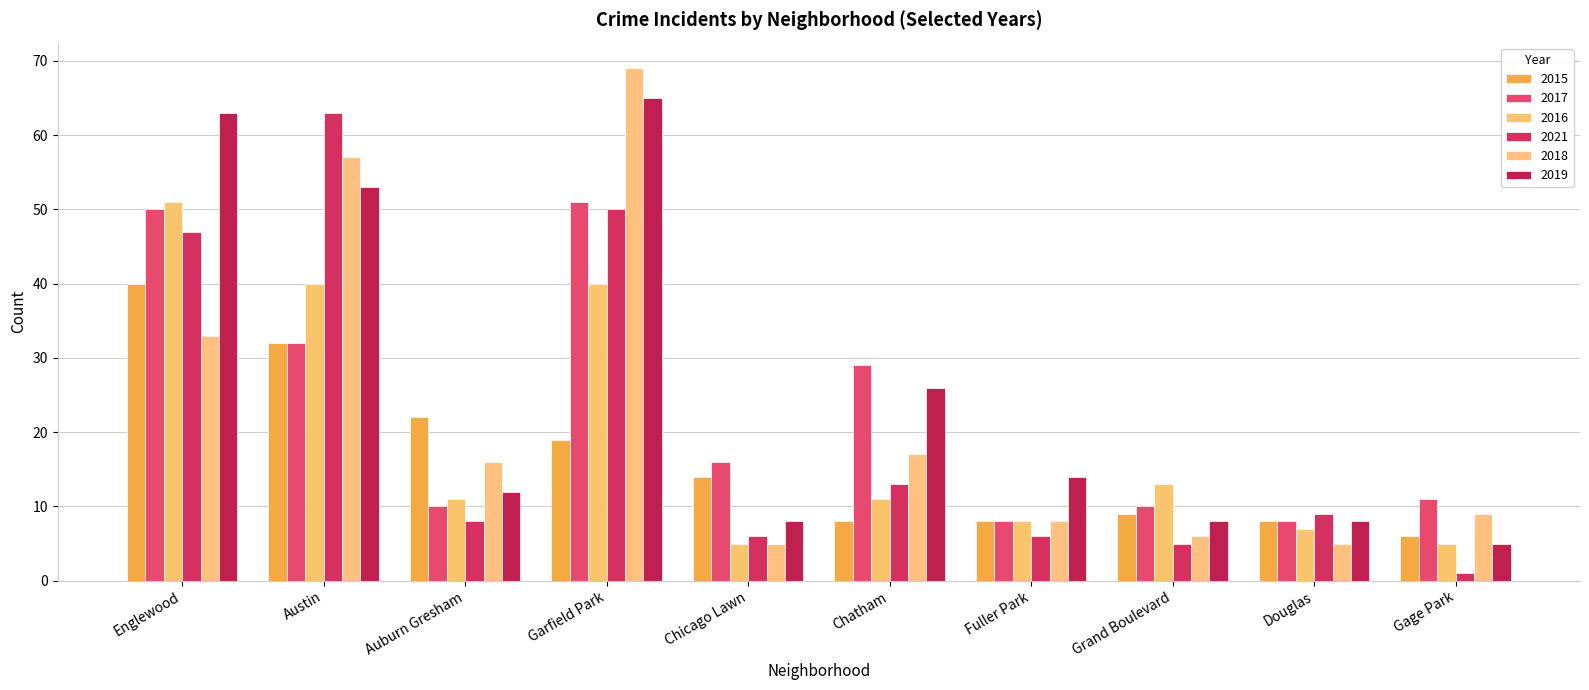

Which series changed the most between Englewood and Auburn Gresham?

2019